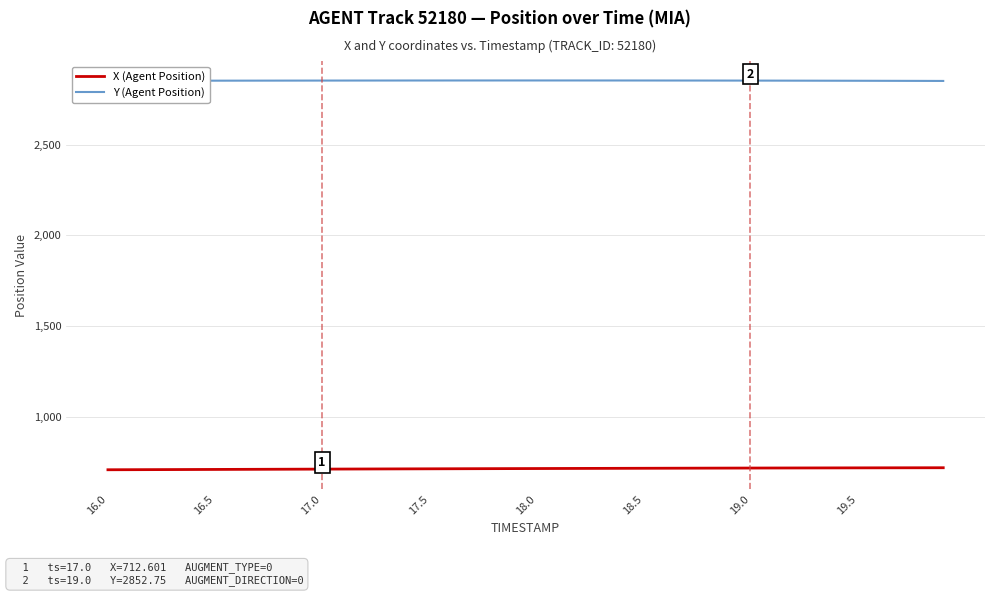

True or false: Y (Agent Position) and X (Agent Position) cross at least once.

False